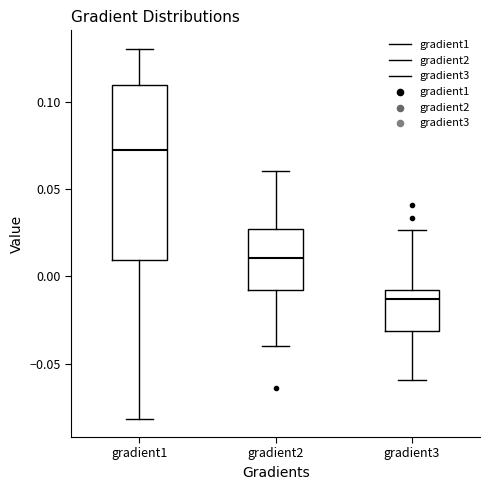

Which box's median line is the highest?

gradient1